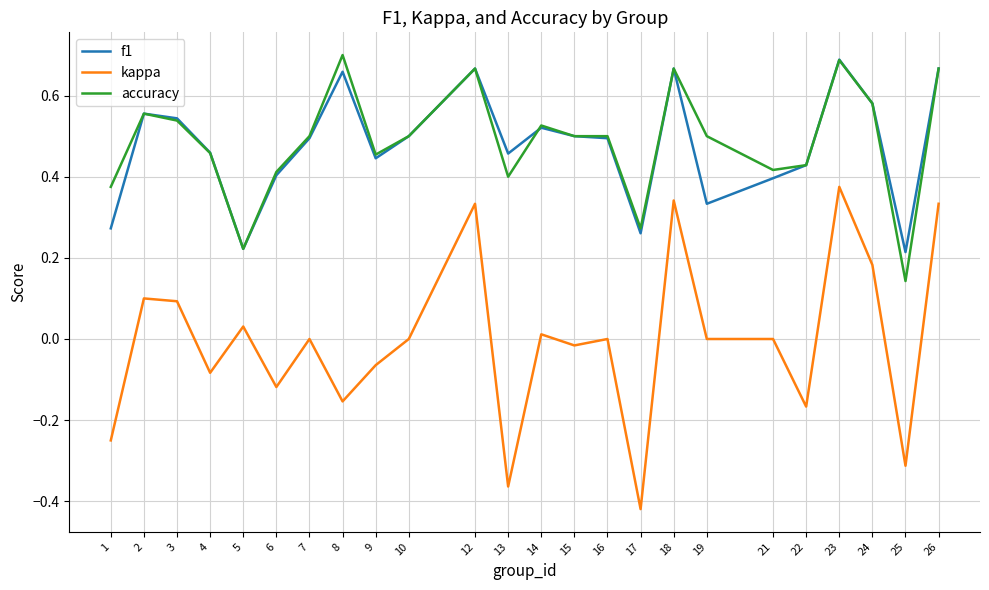

What is the difference between the highest and lowest values at 8?

0.9